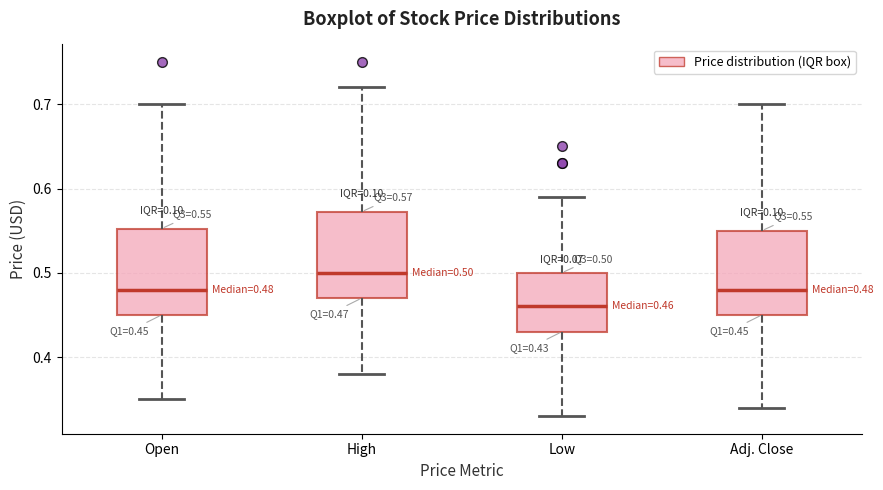

Which box has the highest median line?

High